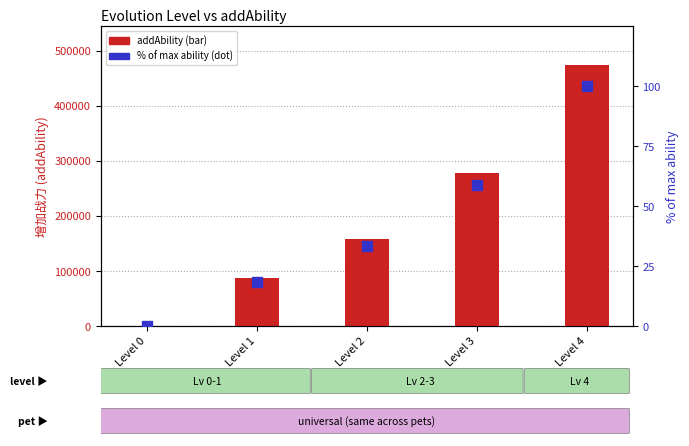

Which series has the largest total across all categories?

addAbility